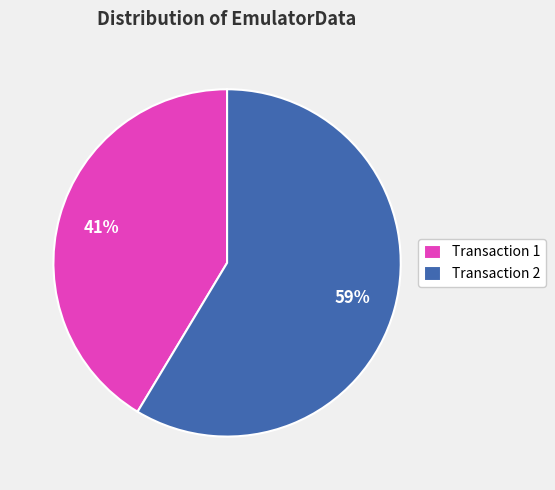

What is the smallest slice in the pie chart?

Transaction 1